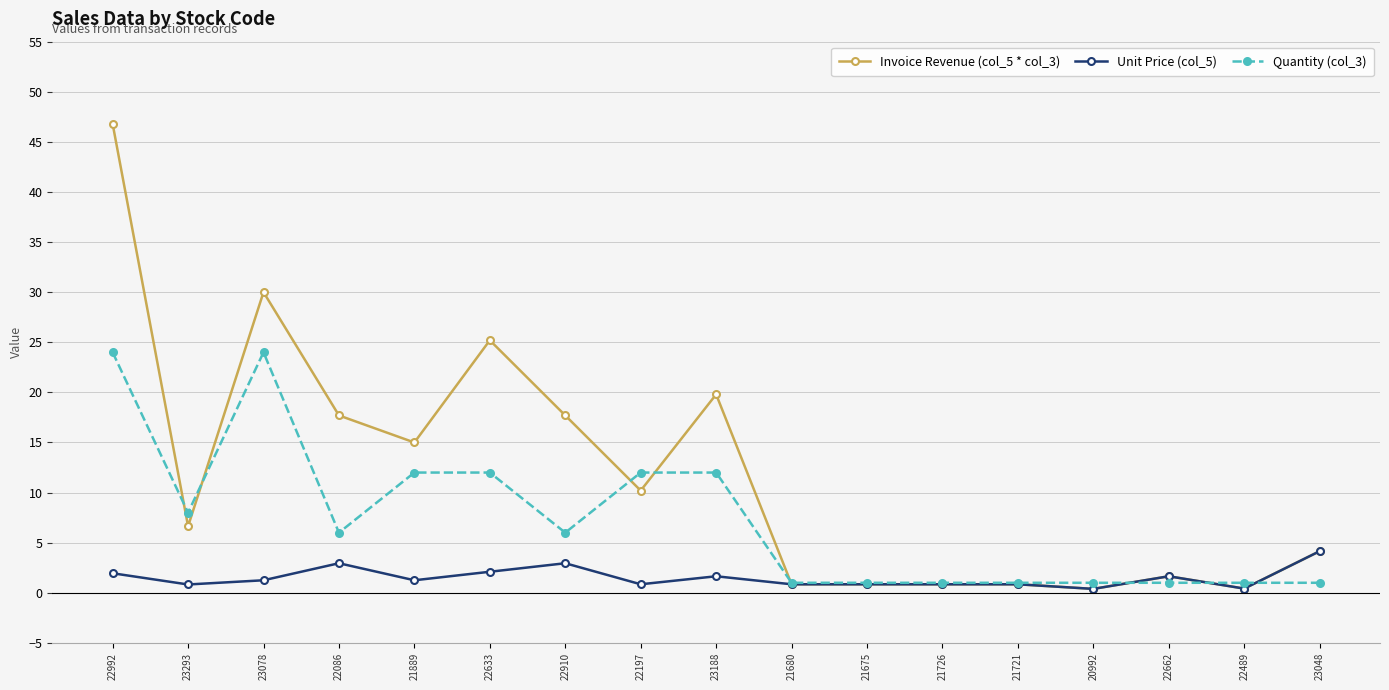

How many lines are shown in the chart?

3